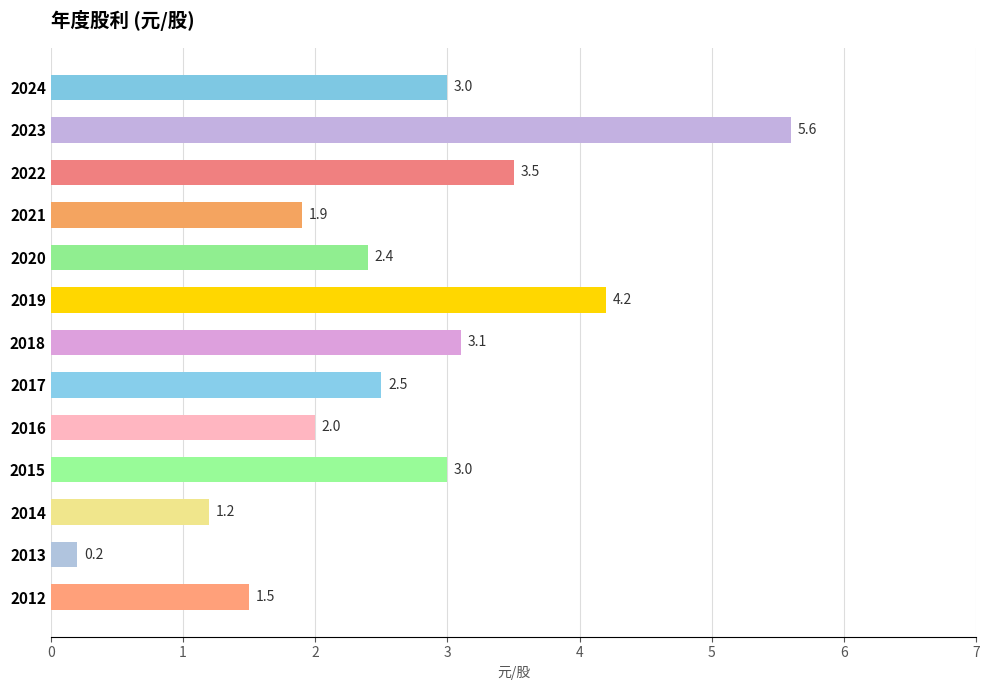

What is the sum of all values?

34.1